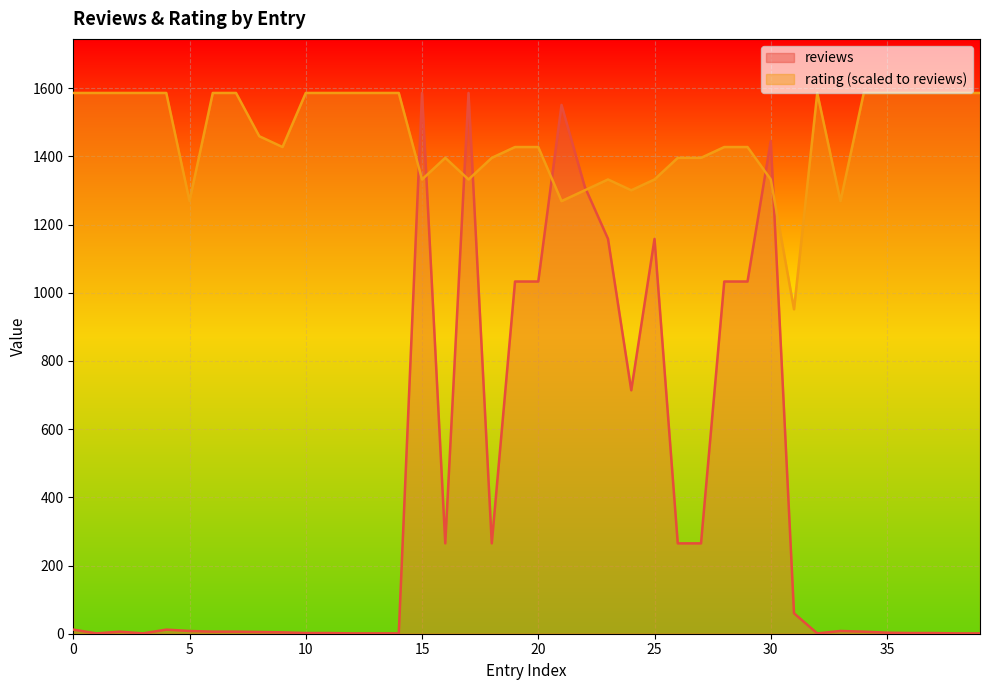

In rating, how many points are lower than both neighbors (excluding endpoints)?

8